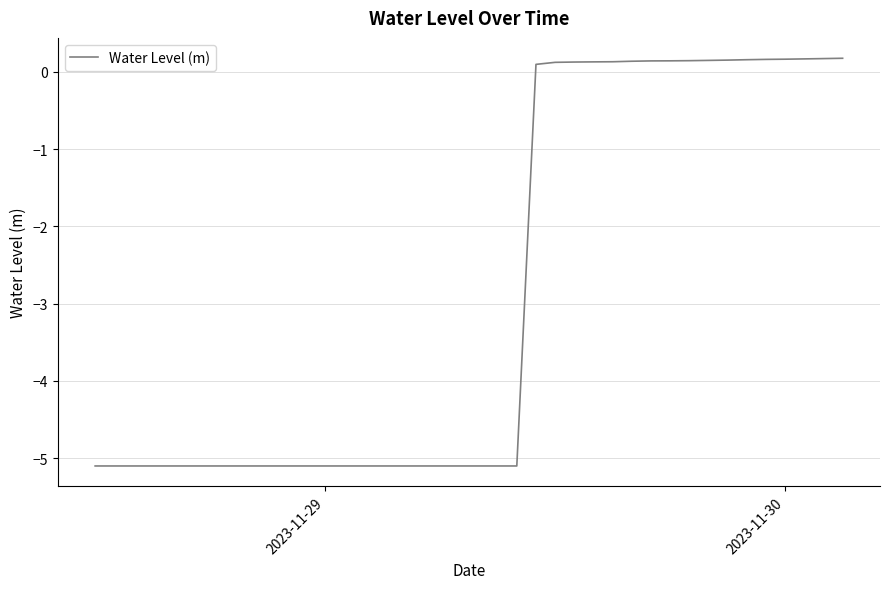

What is the smallest value displayed?

-5.1